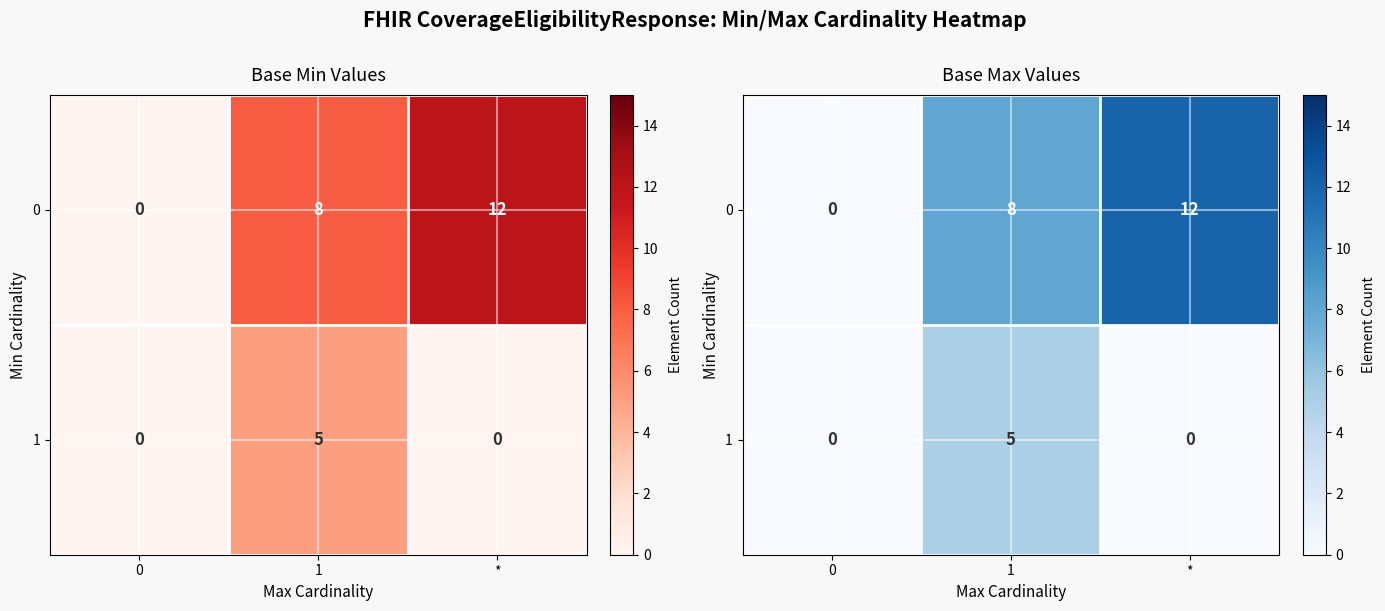

What is the difference between the maximum and second lowest values in the 1 series?

5